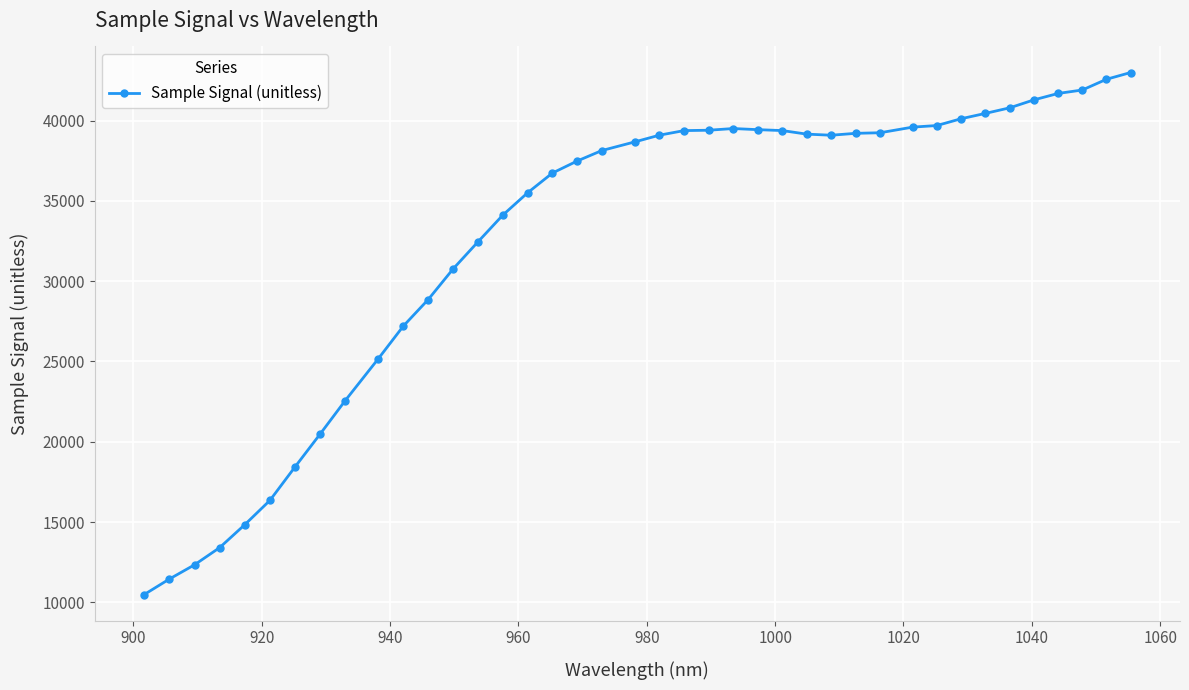

What is the value of the 6th point from the left?

16346